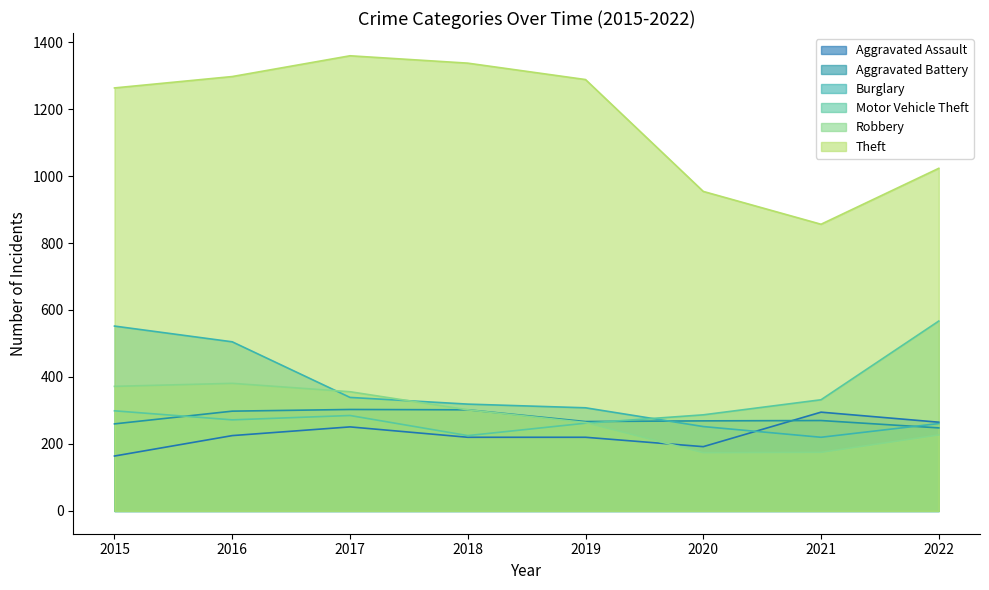

Between which two adjacent categories do Burglary and Robbery first intersect?

2016 and 2017